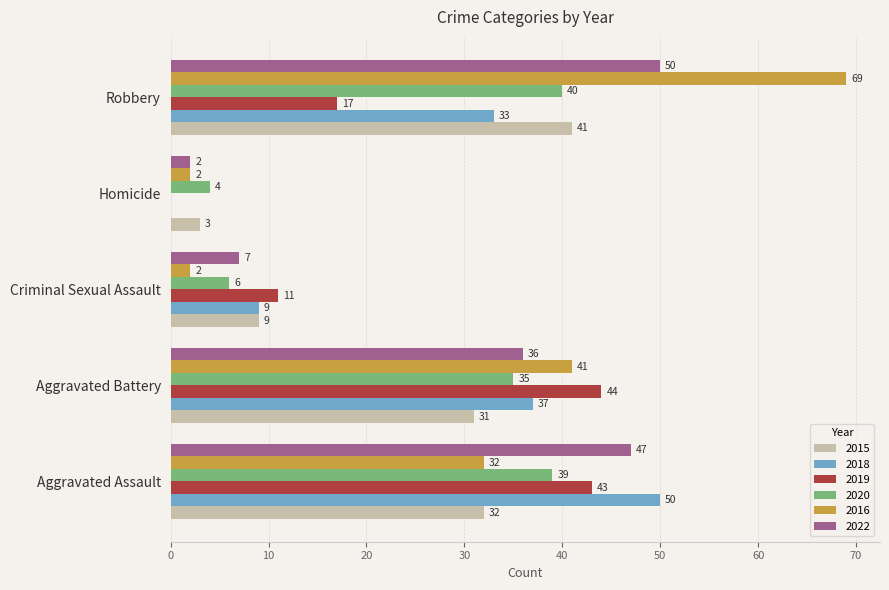

What is the average value of the 2016 series?

29